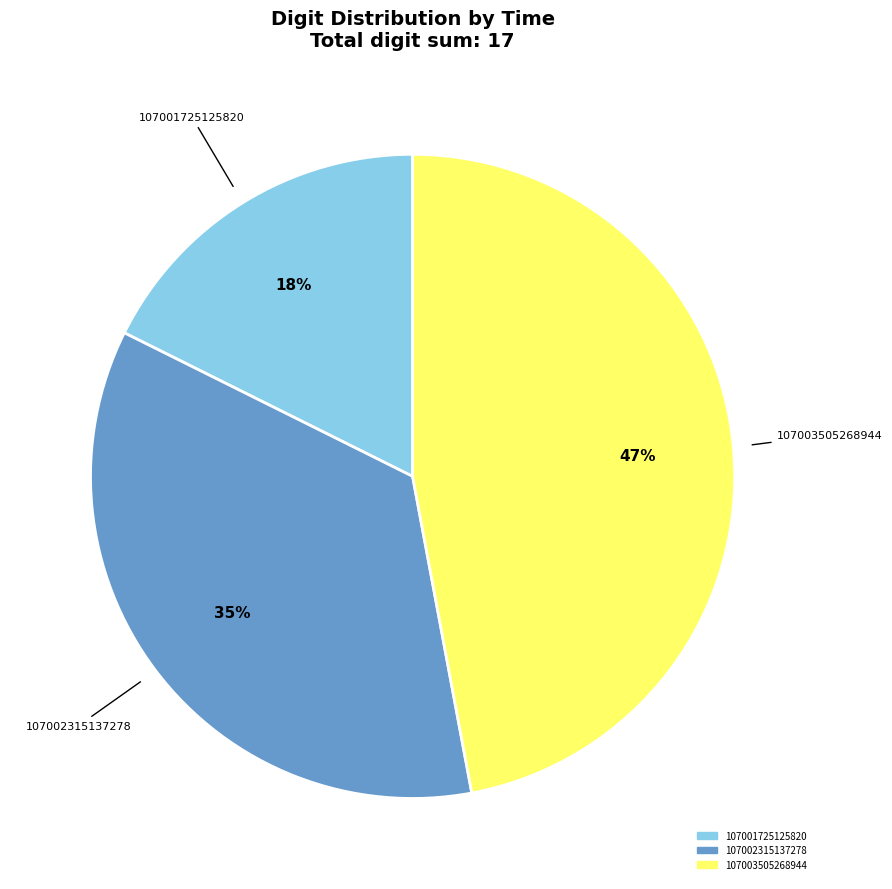

Is there any slice that represents more than half of the pie?

No